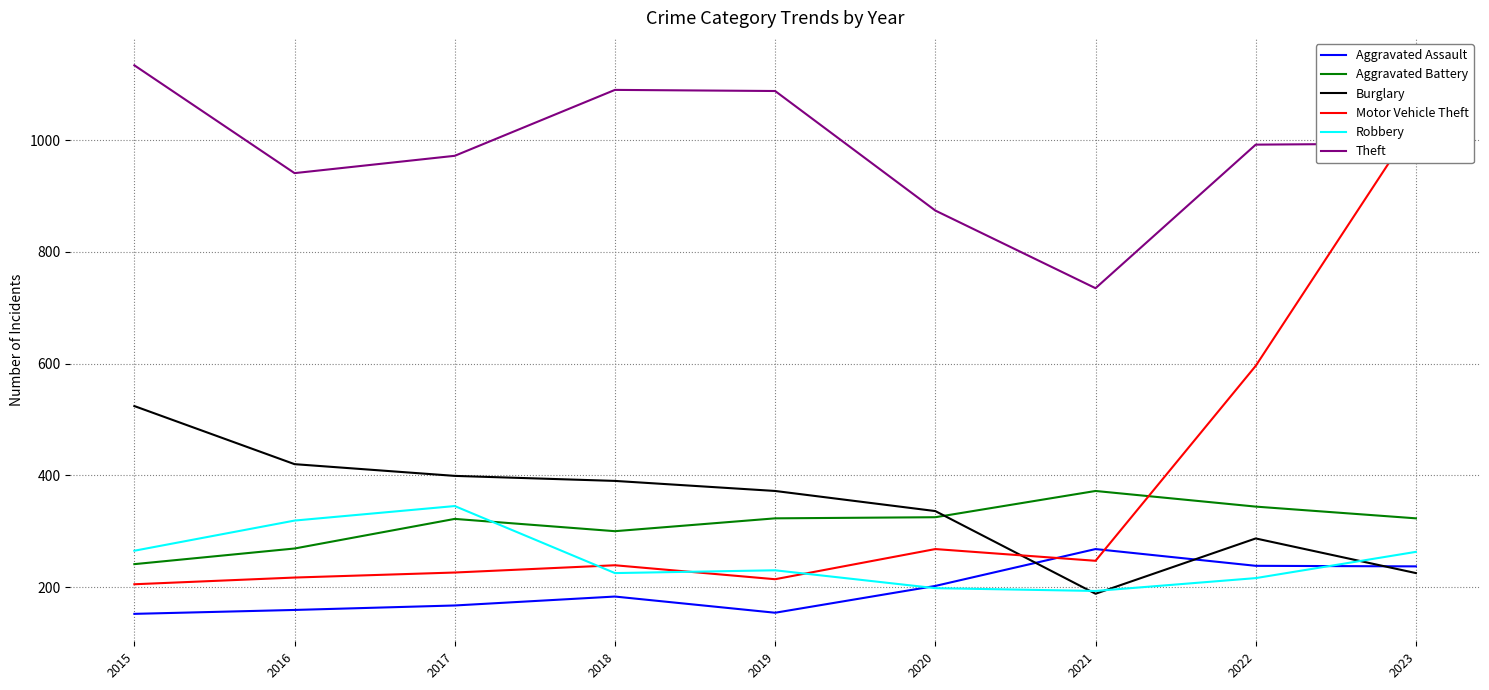

What are all the series names shown in the legend?

Aggravated Assault, Aggravated Battery, Burglary, Motor Vehicle Theft, Robbery, Theft